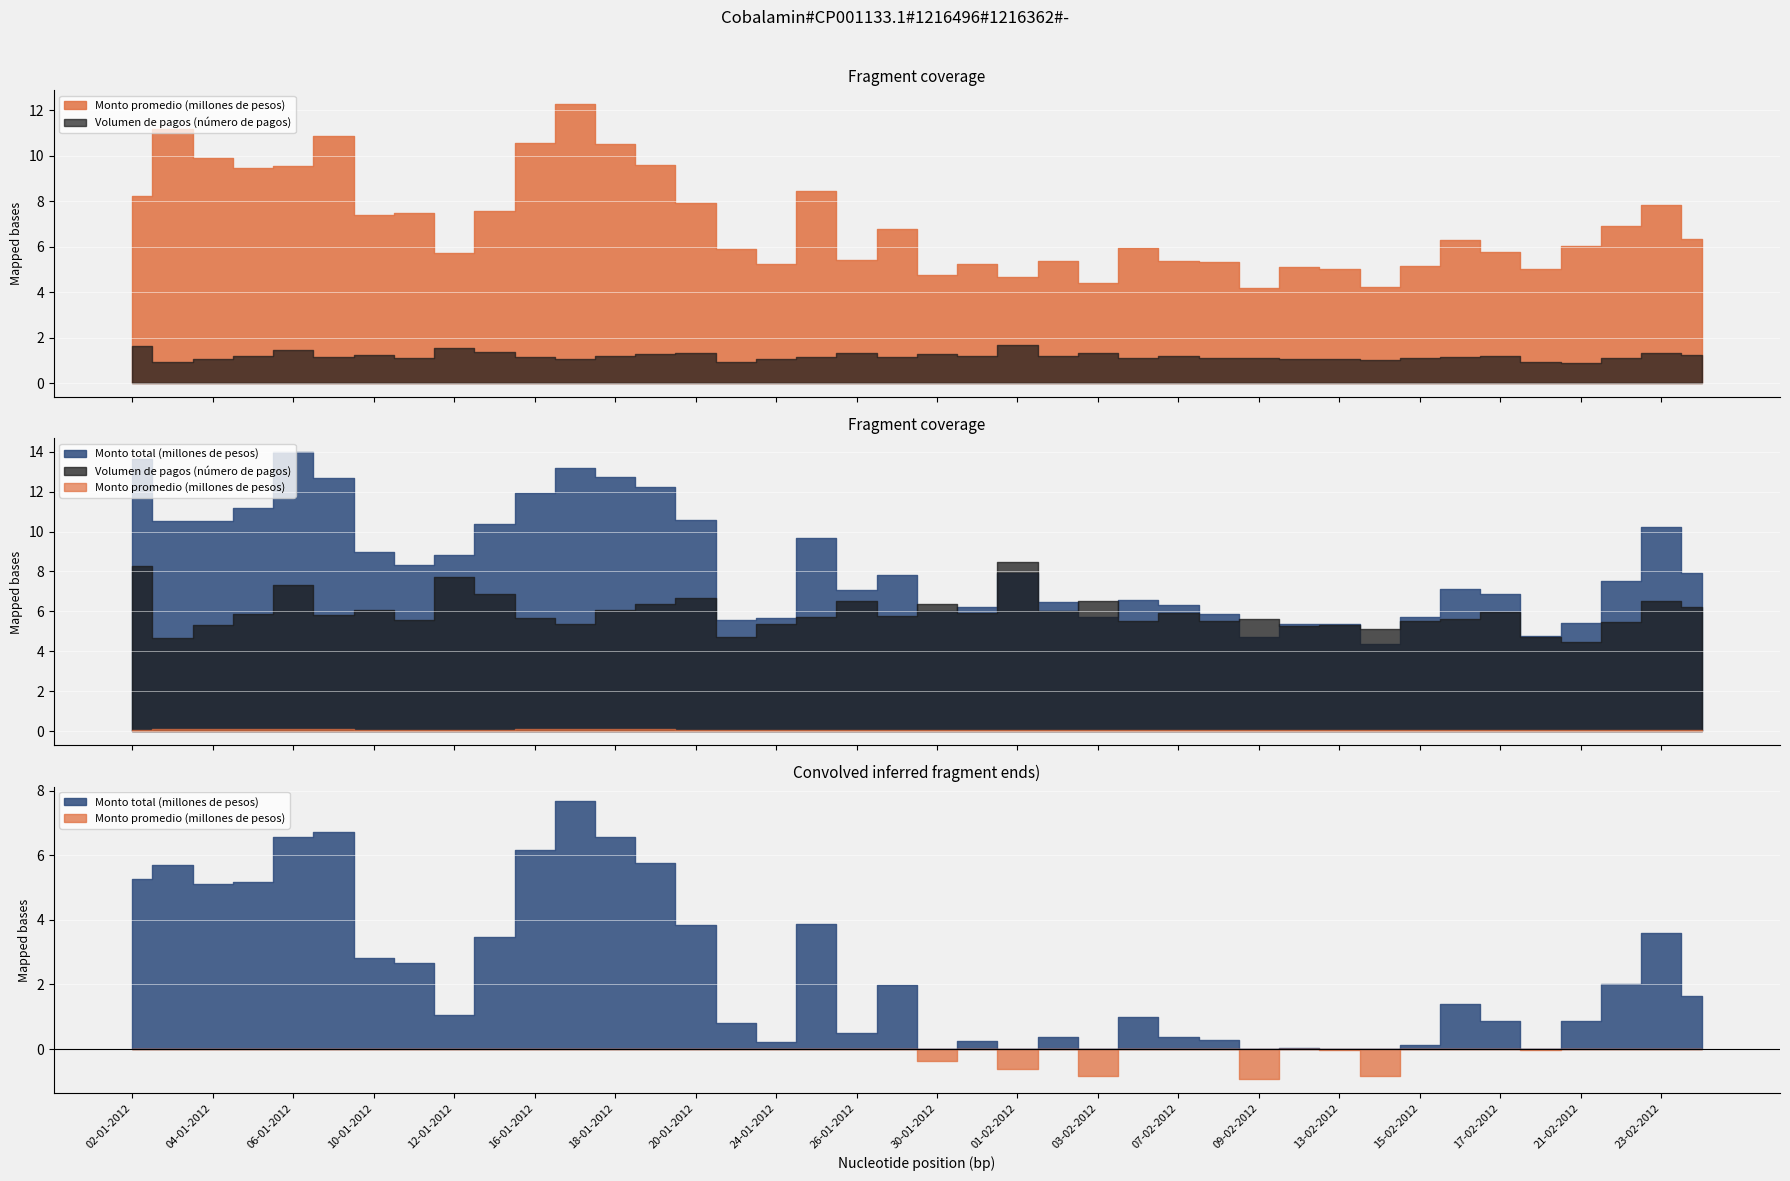

What is the total value across all series at 11-01-2012?

8319736